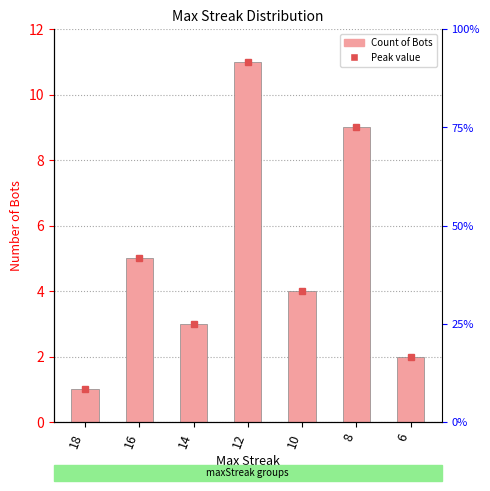

What is the value of the 1st bar from the left?

1